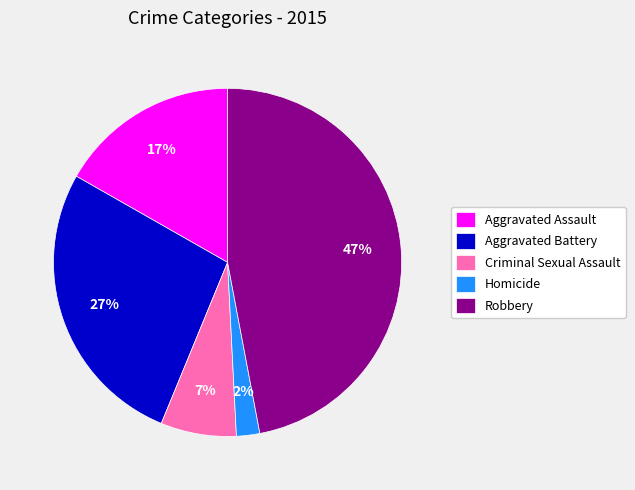

Is the sum of Homicide and Aggravated Battery greater than half?

No